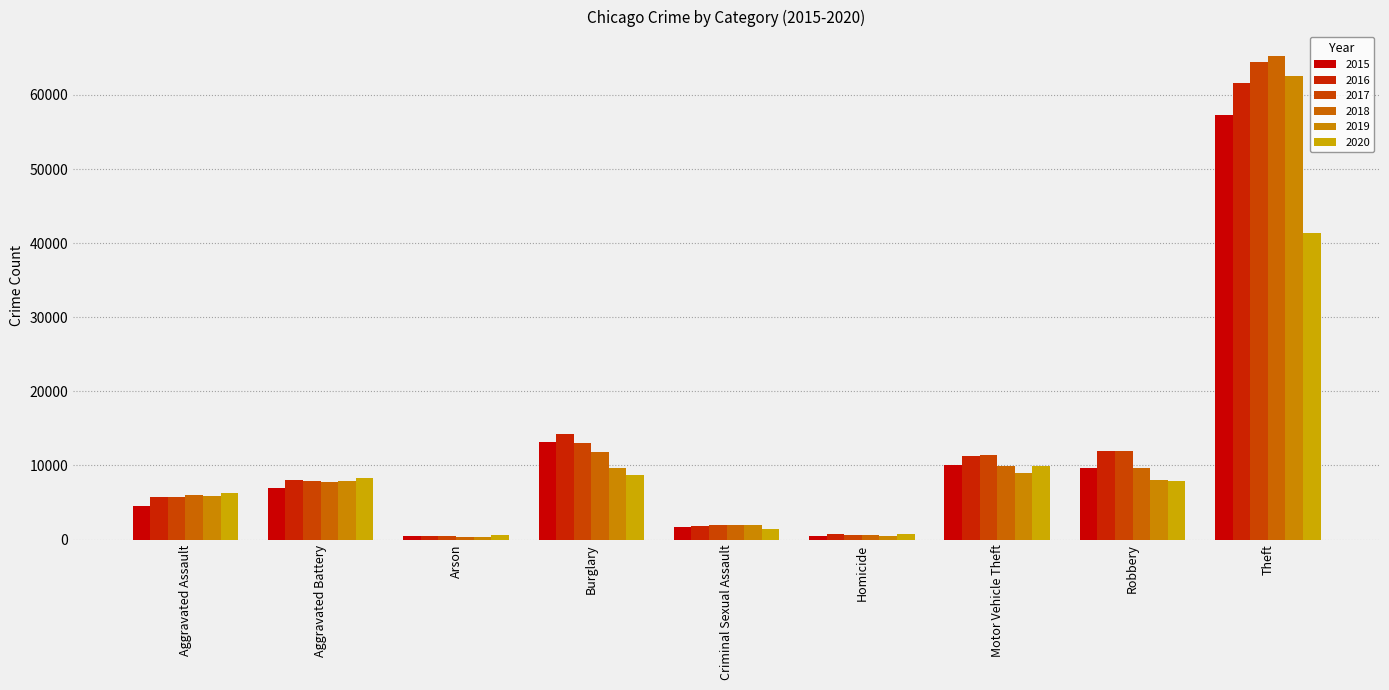

What is the label of the 4th bar from the left?

Burglary